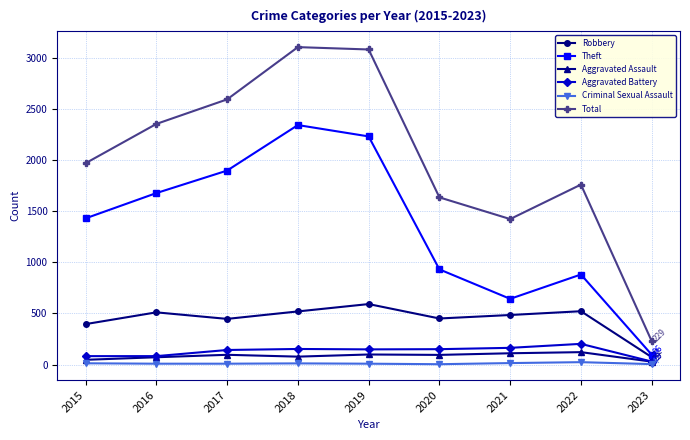

How many lines are shown in the chart?

6